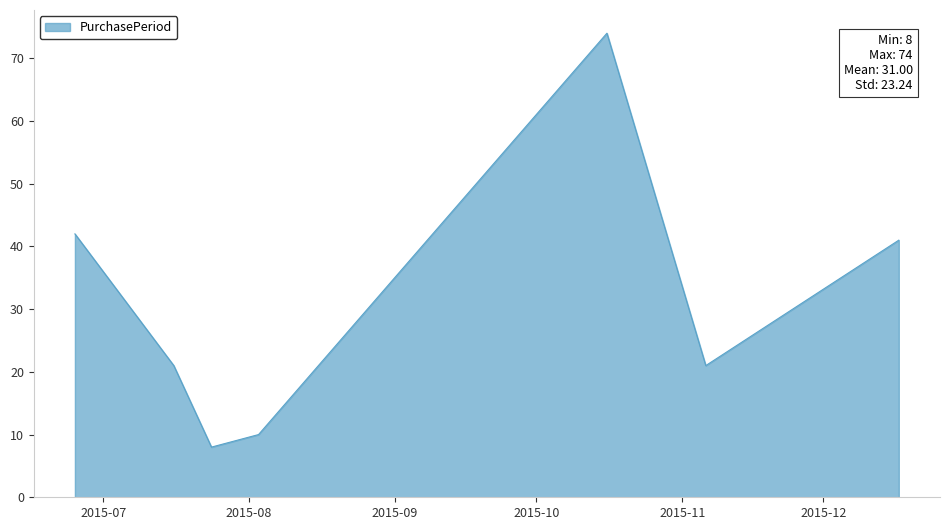

True or false: the data has more than 0 interior local peaks.

True